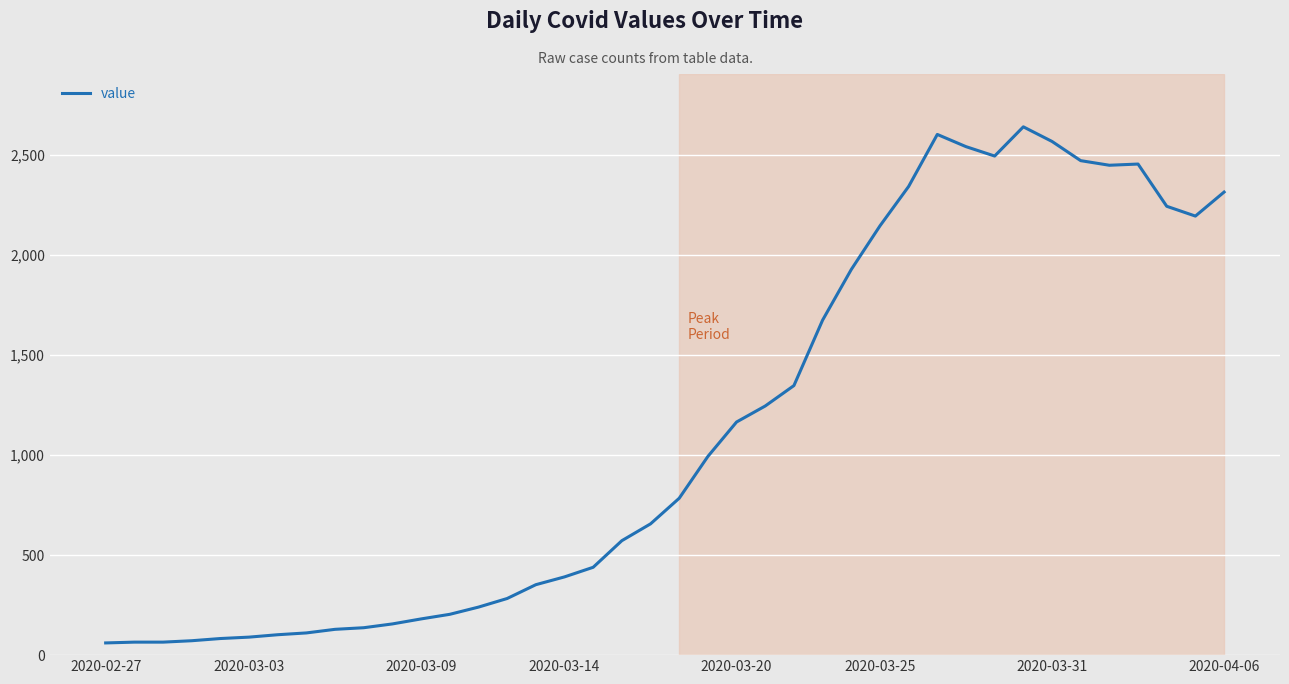

What is the smallest value displayed?

61